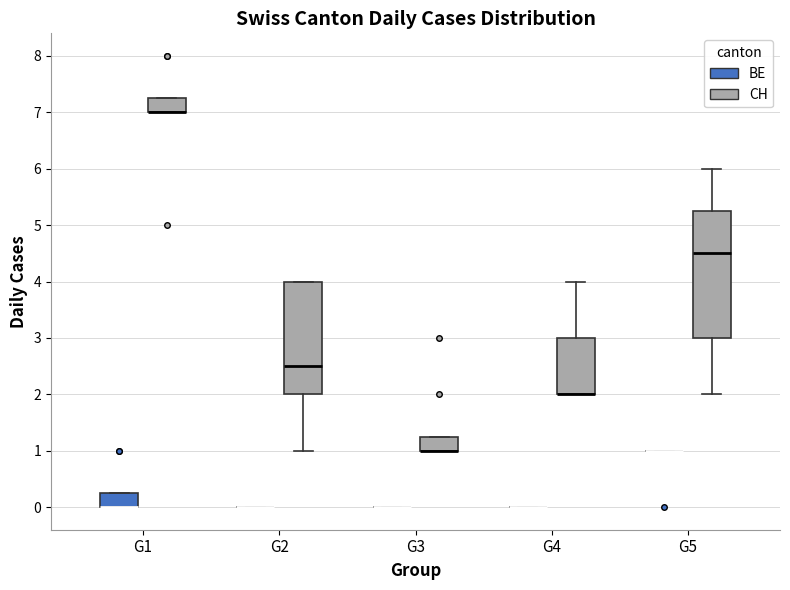

Reading left to right, read every box against the y-axis: the position of its median line, the range the box covers, and the ends of its whiskers. The values are not printed on the chart, so give them approximately, as read against the axis.

G1 (BE): median 0.0 (drawn on the box's lower edge), box 0.0 to 0.3, whiskers 0.0 to 0.3
G1 (CH): median 7.0 (drawn on the box's lower edge), box 7.0 to 7.3, whiskers 7.0 to 7.3
G2 (BE): box collapsed to a line at 0.0, whiskers 0.0 to 0.0
G2 (CH): median 2.5, box 2.0 to 4.0, whiskers 1.0 to 4.0
G3 (BE): box collapsed to a line at 0.0, whiskers 0.0 to 0.0
G3 (CH): median 1.0 (drawn on the box's lower edge), box 1.0 to 1.3, whiskers 1.0 to 1.3
G4 (BE): box collapsed to a line at 0.0, whiskers 0.0 to 0.0
G4 (CH): median 2.0 (drawn on the box's lower edge), box 2.0 to 3.0, whiskers 2.0 to 4.0
G5 (BE): box collapsed to a line at 1.0, whiskers 1.0 to 1.0
G5 (CH): median 4.5, box 3.0 to 5.3, whiskers 2.0 to 6.0